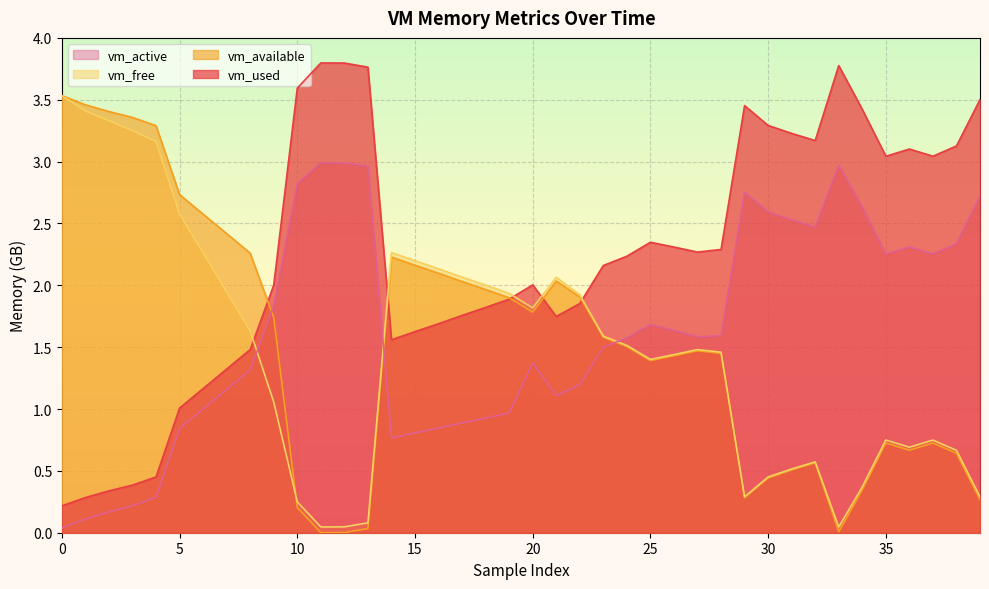

True or false: vm_active and vm_free cross at least once.

True